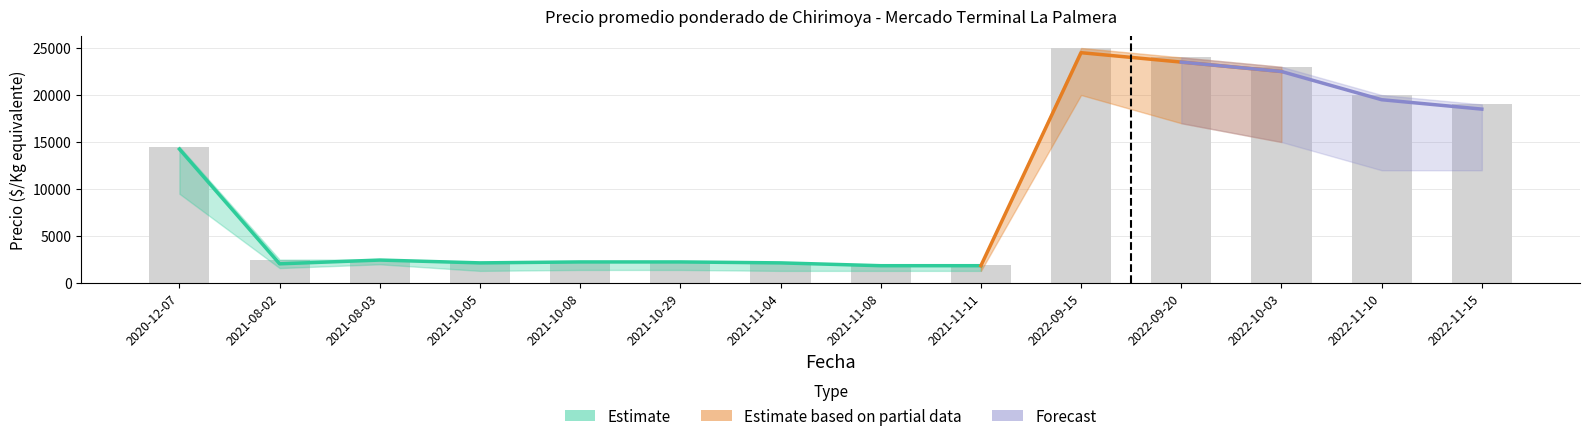

Which category has the lowest value in the Precio maximo series?

2021-11-08